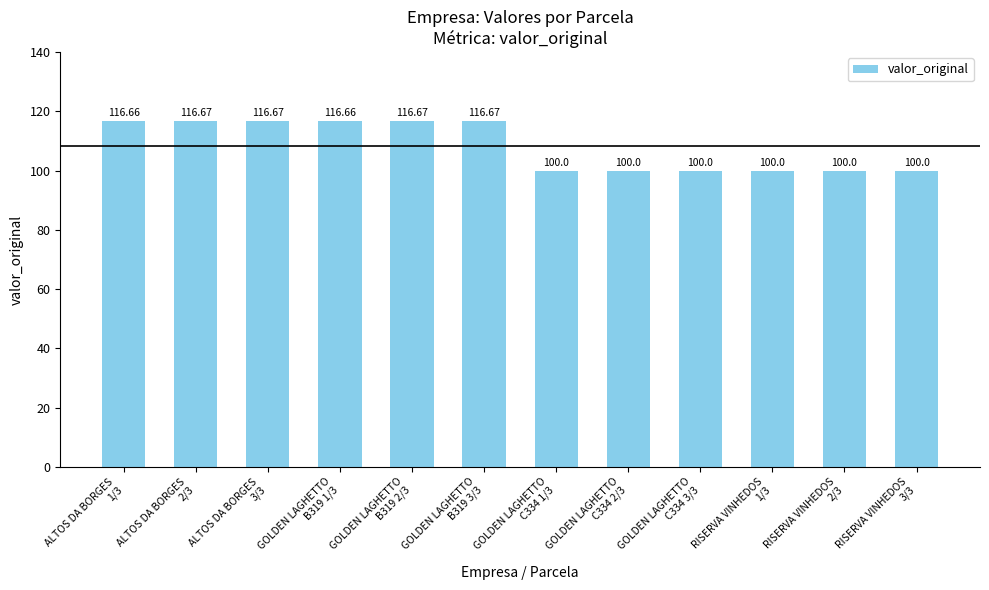

Reading left to right, what are all the values shown in this chart?

116.7	116.7	116.7	116.7	116.7	116.7	100.0	100.0	100.0	100.0	100.0	100.0